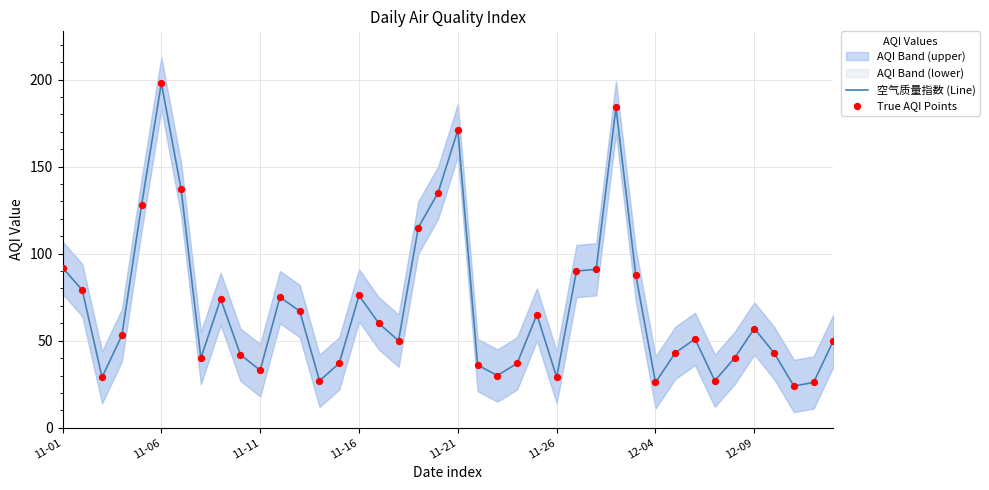

Which series contains the highest Y value?

空气质量指数 (Line)